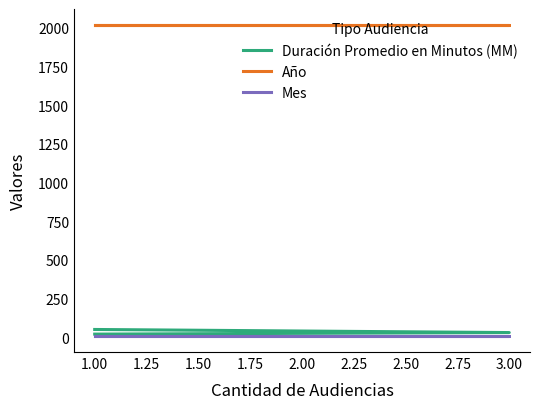

The Duración Promedio en Minutos (MM) series shows 35 at 1.00. True or false?

False